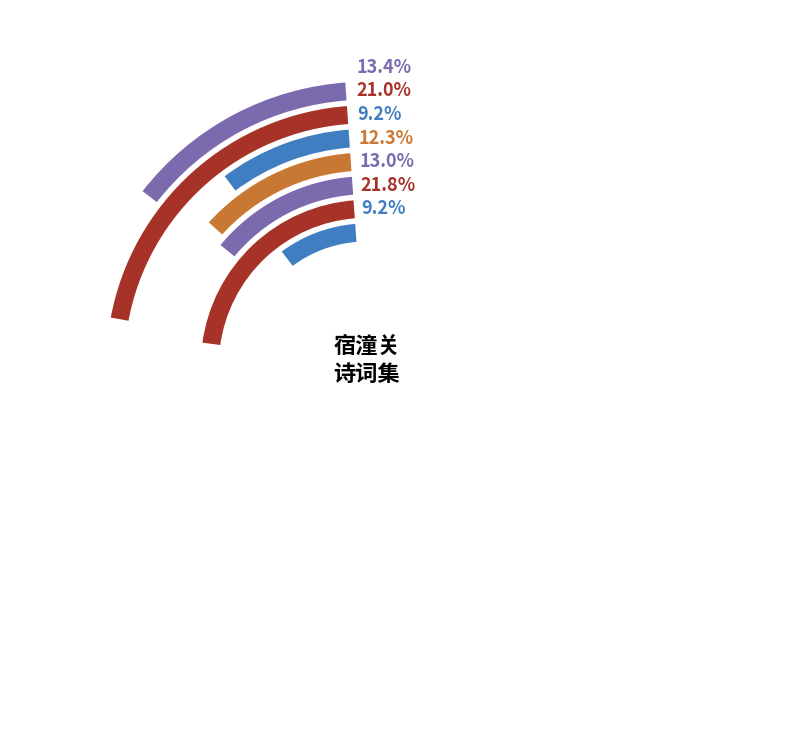

How many slices are in this pie chart?

7